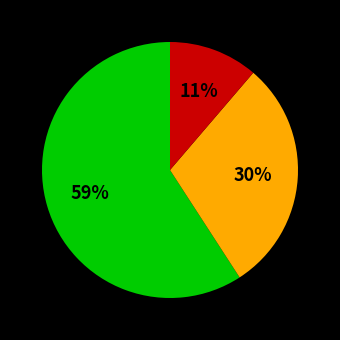

Does any single category account for the majority?

Yes